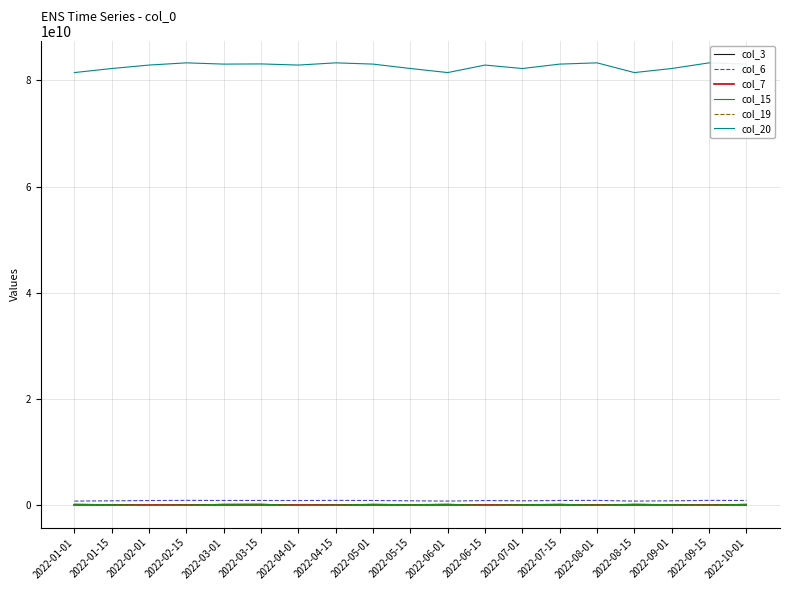

True or false: col_20 and col_19 cross at least once.

False